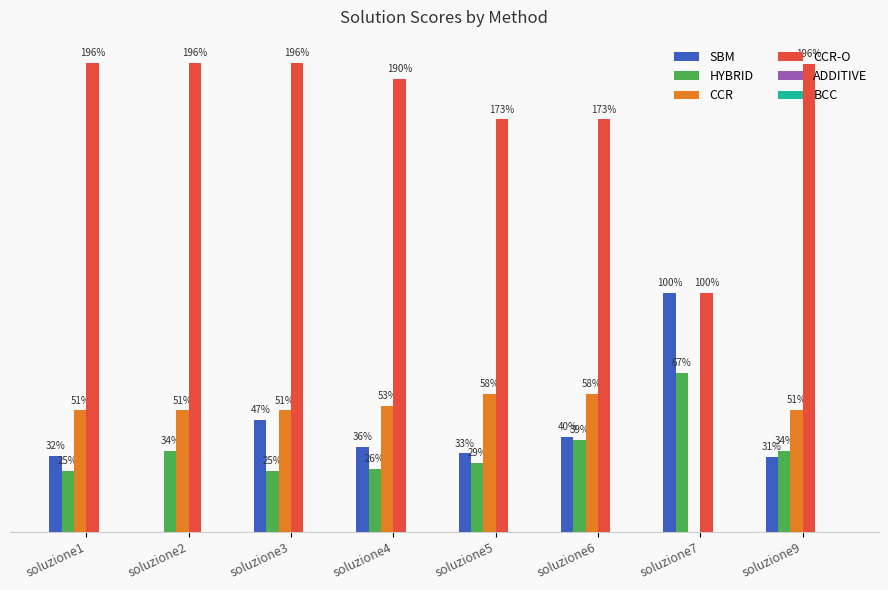

Are the bars horizontal?

No